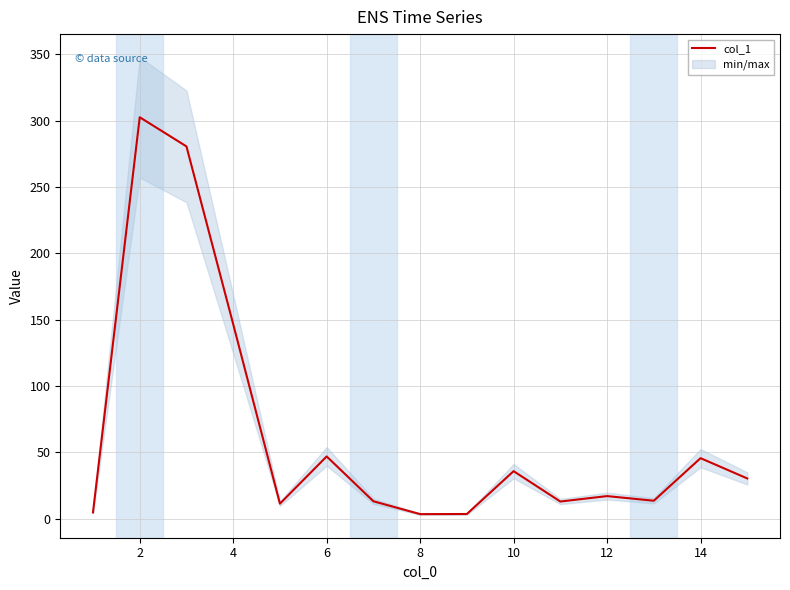

What is the difference between the maximum and minimum values?

299.2